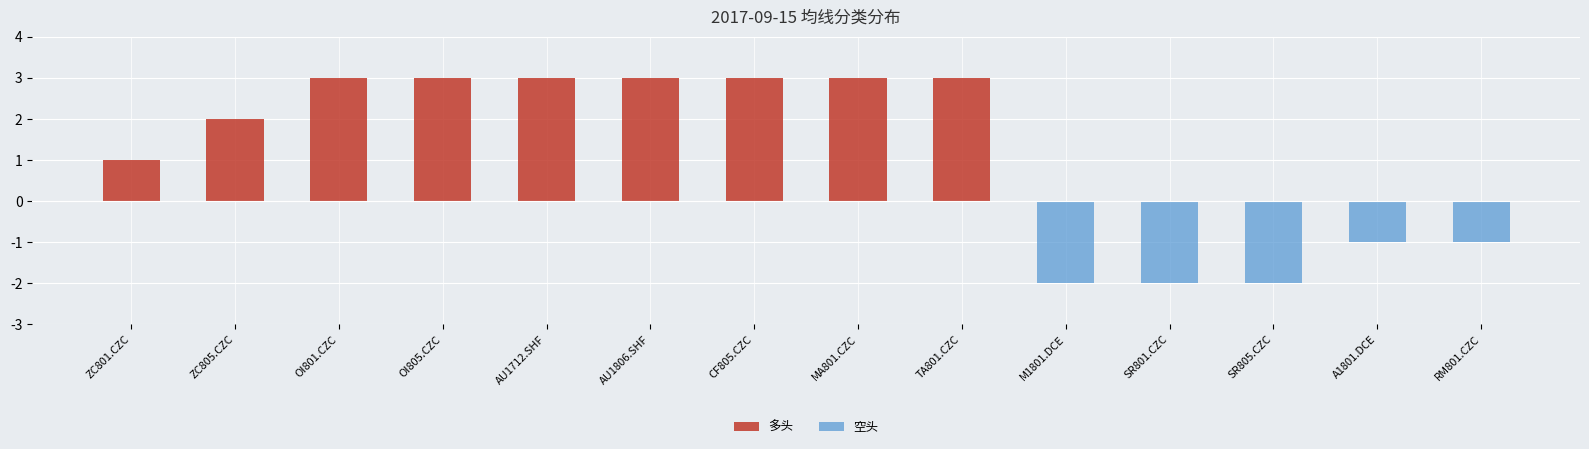

How many categories are shown in the chart?

14